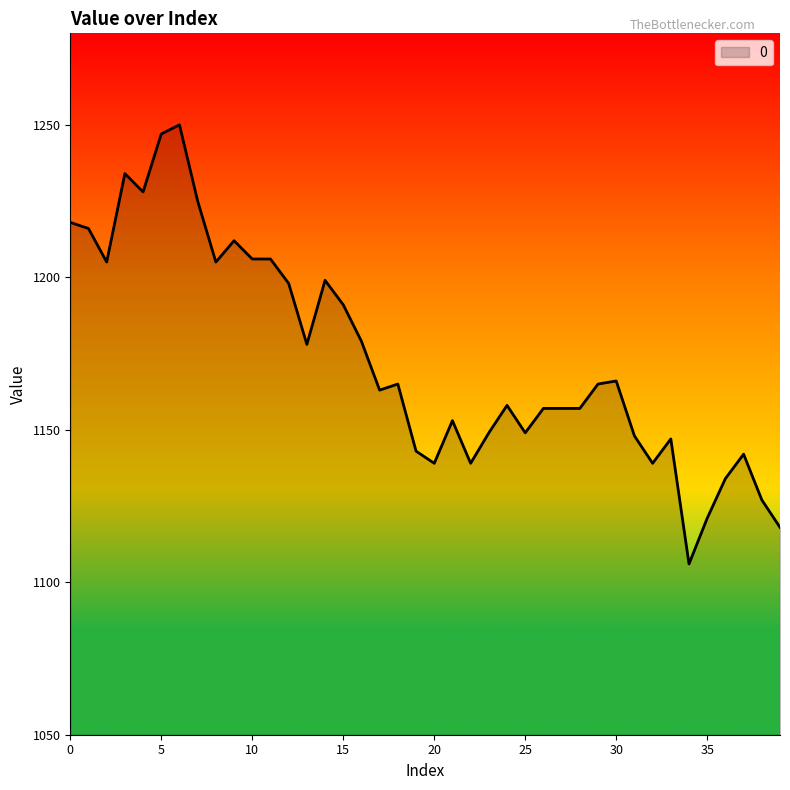

How many lines are shown in the chart?

1